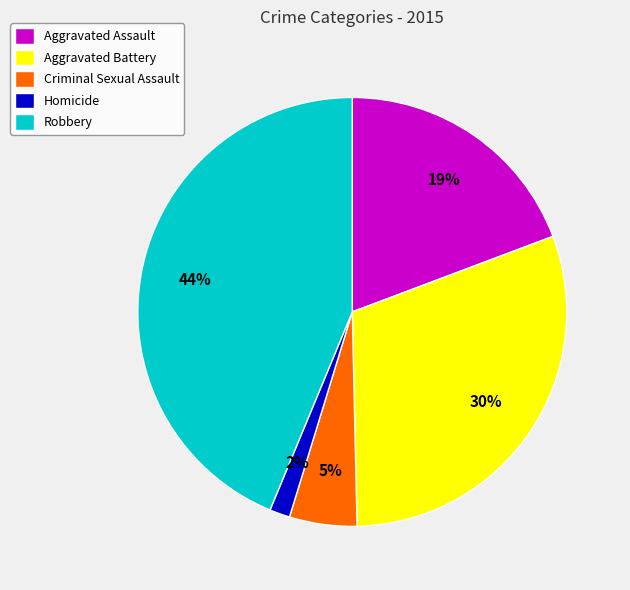

Is it true that Aggravated Assault is 19% of the pie?

True